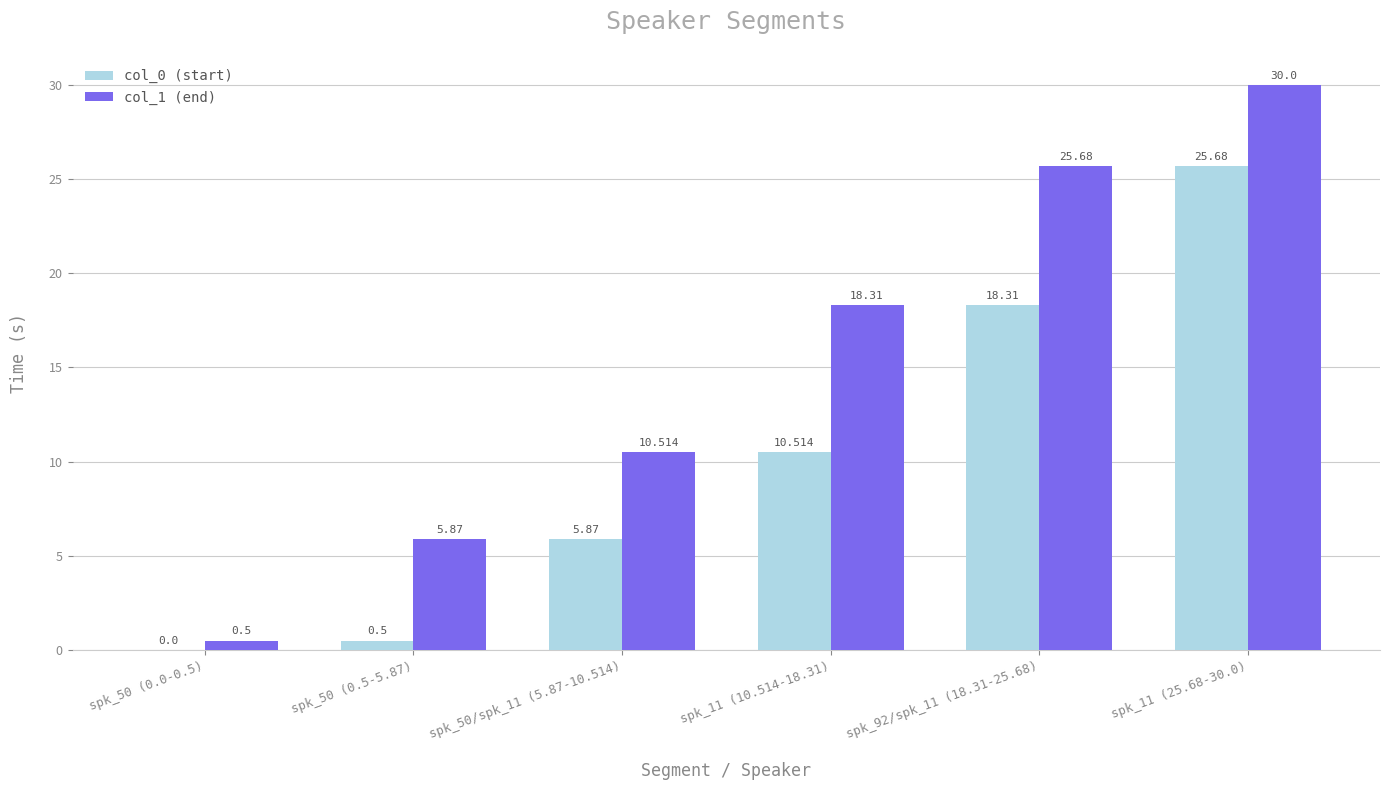

At spk_50 (0.5-5.87), list the series in order from largest to smallest.

col_1 (end), col_0 (start)